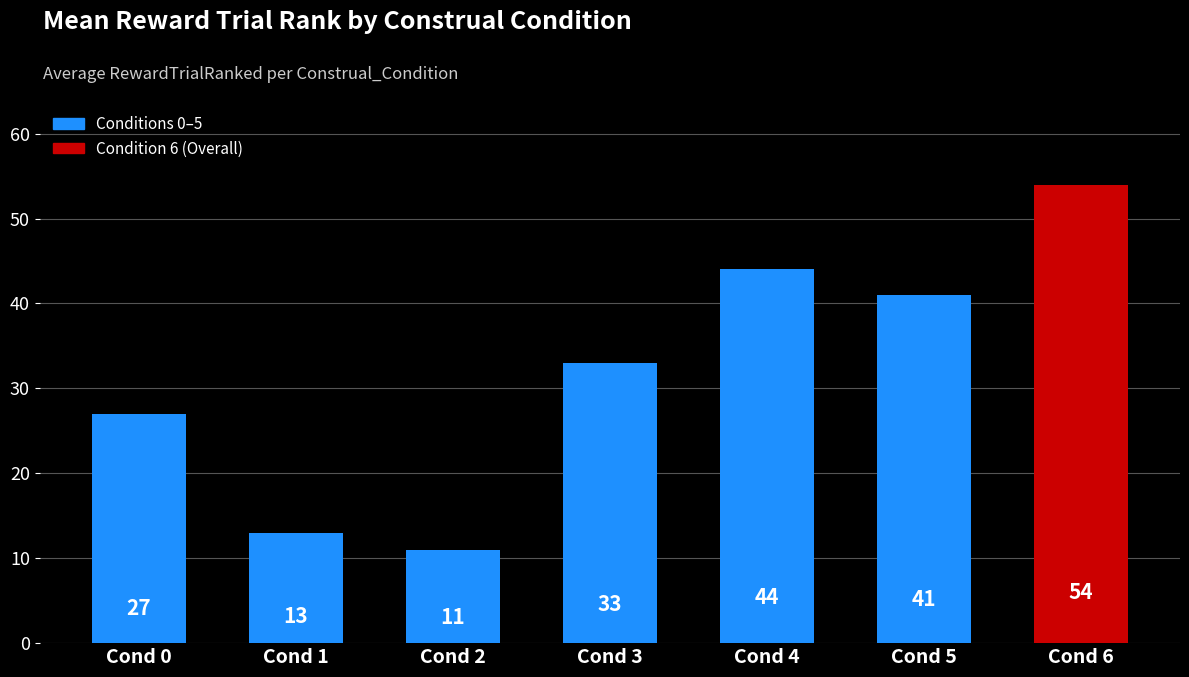

Reading left to right, extract all data points from this chart.

Cond 0=27	Cond 1=13	Cond 2=11	Cond 3=33	Cond 4=44	Cond 5=41	Cond 6=54